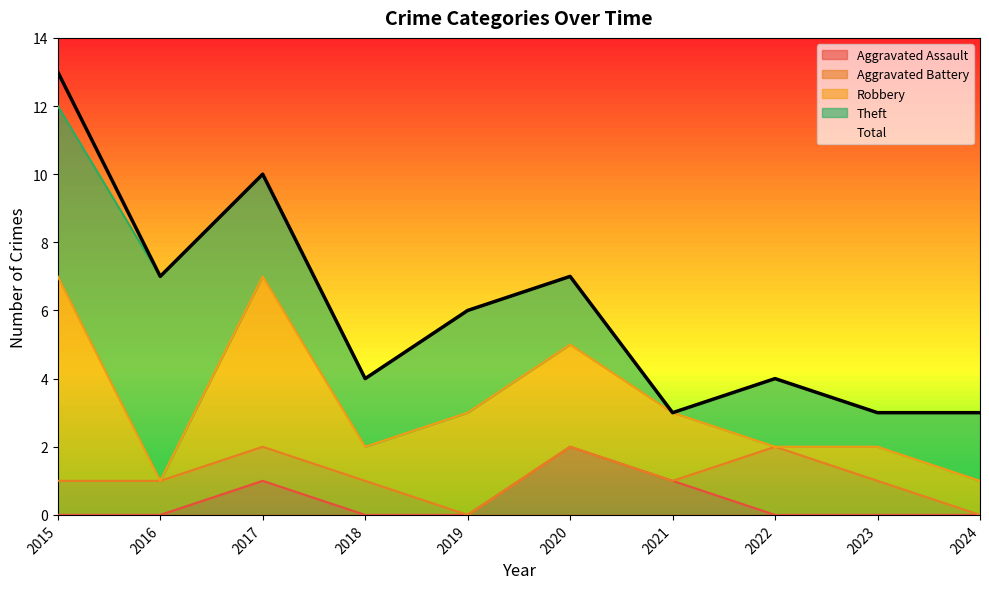

How many lines are shown in the chart?

5